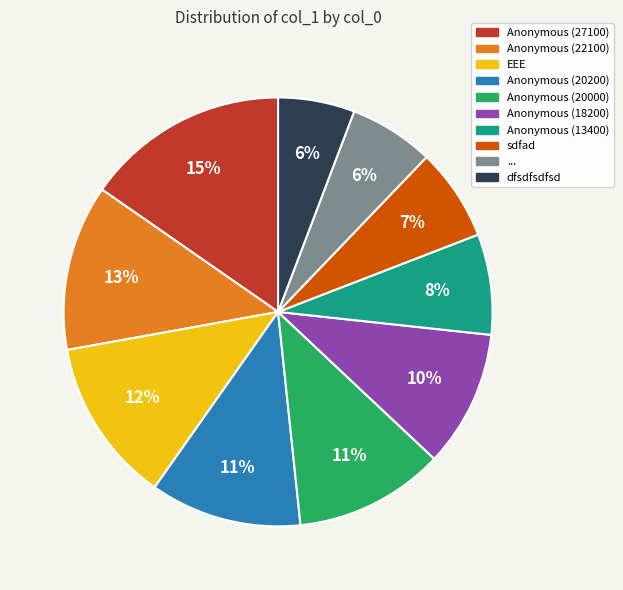

Does dfsdfsdfsd represent more than half of the total?

No